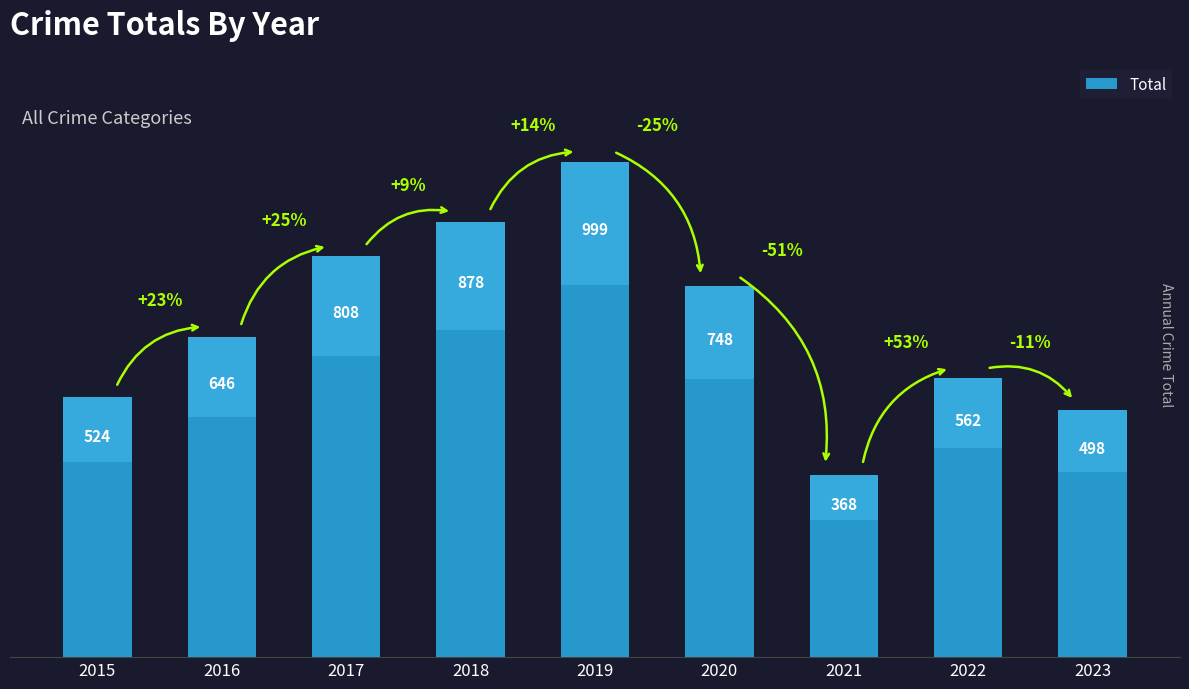

List the labels in order of value, smallest first.

2021, 2023, 2015, 2022, 2016, 2020, 2017, 2018, 2019